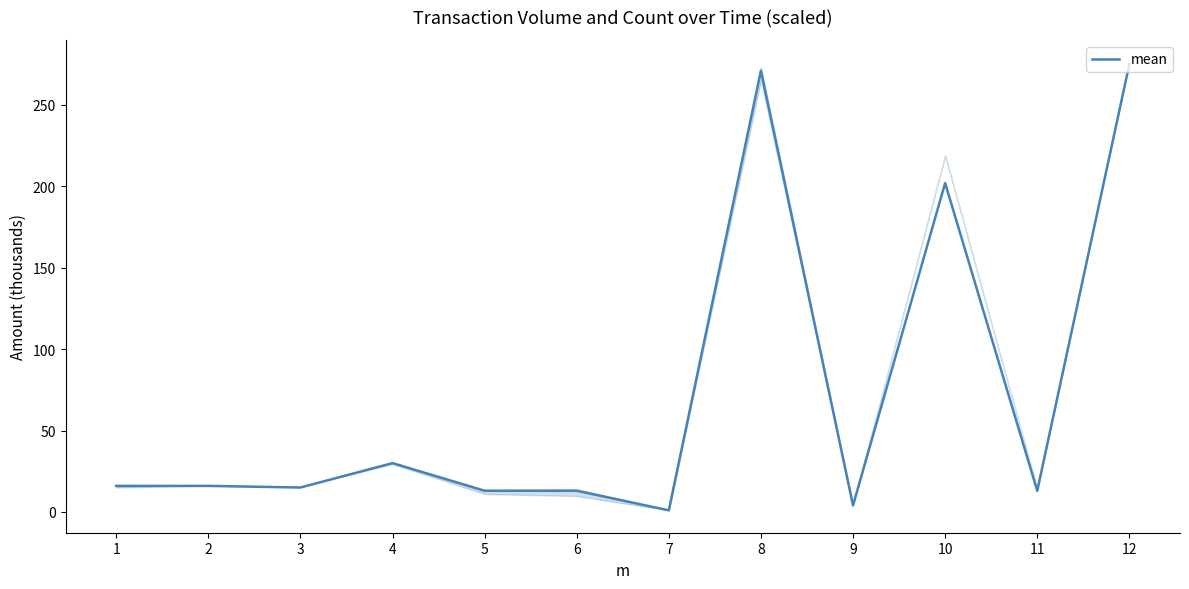

True or false: the data shows 4 at 9.

True